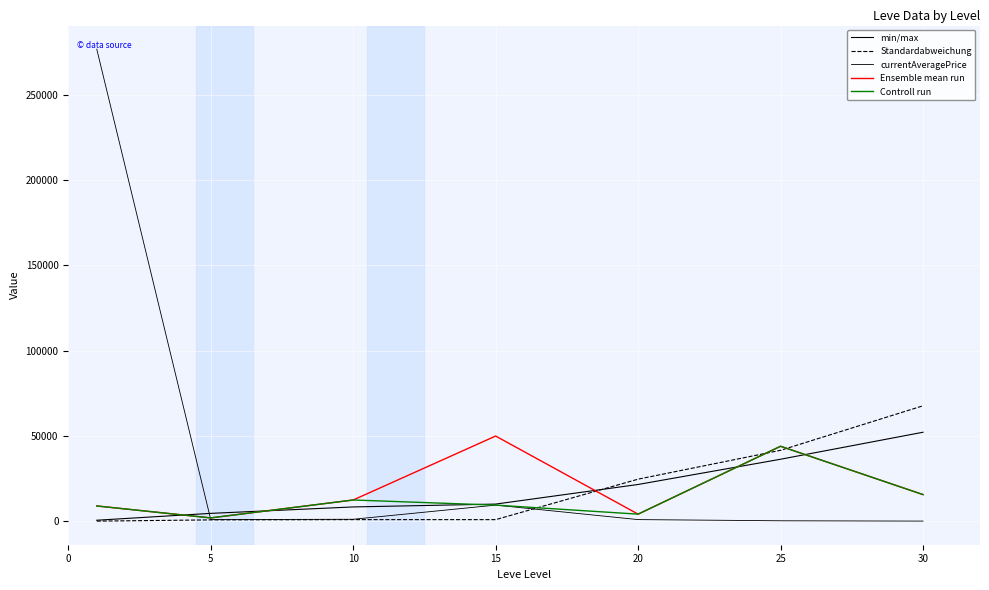

What is the maximum value for Ensemble mean run?

49999.0